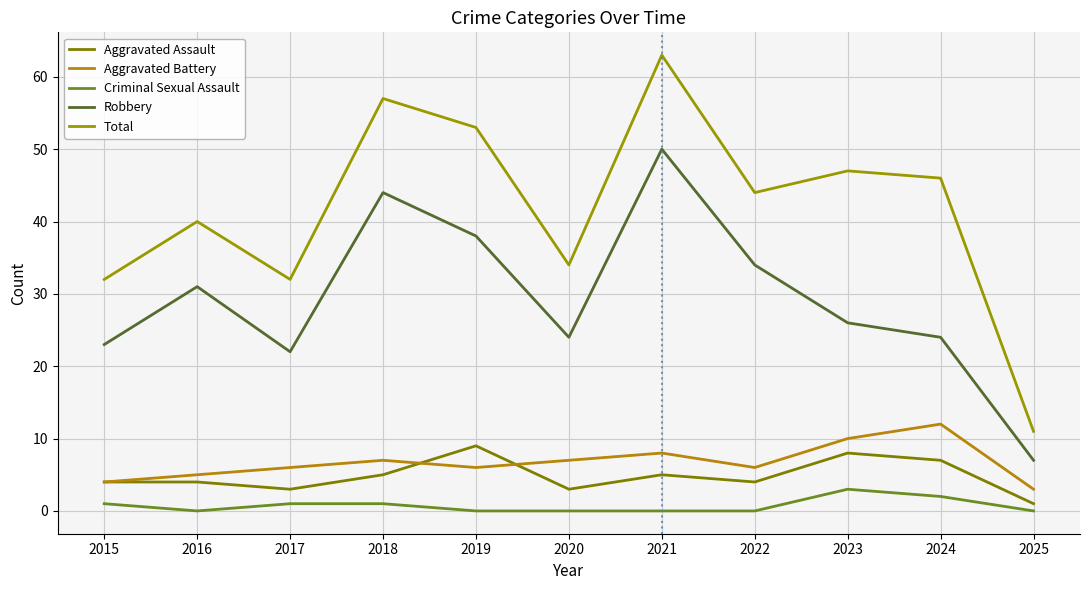

Reading left to right, list all the values displayed in this chart.

Aggravated Assault: 4	4	3	5	9	3	5	4	8	7	1
Aggravated Battery: 4	5	6	7	6	7	8	6	10	12	3
Criminal Sexual Assault: 1	0	1	1	0	0	0	0	3	2	0
Robbery: 23	31	22	44	38	24	50	34	26	24	7
Total: 32	40	32	57	53	34	63	44	47	46	11